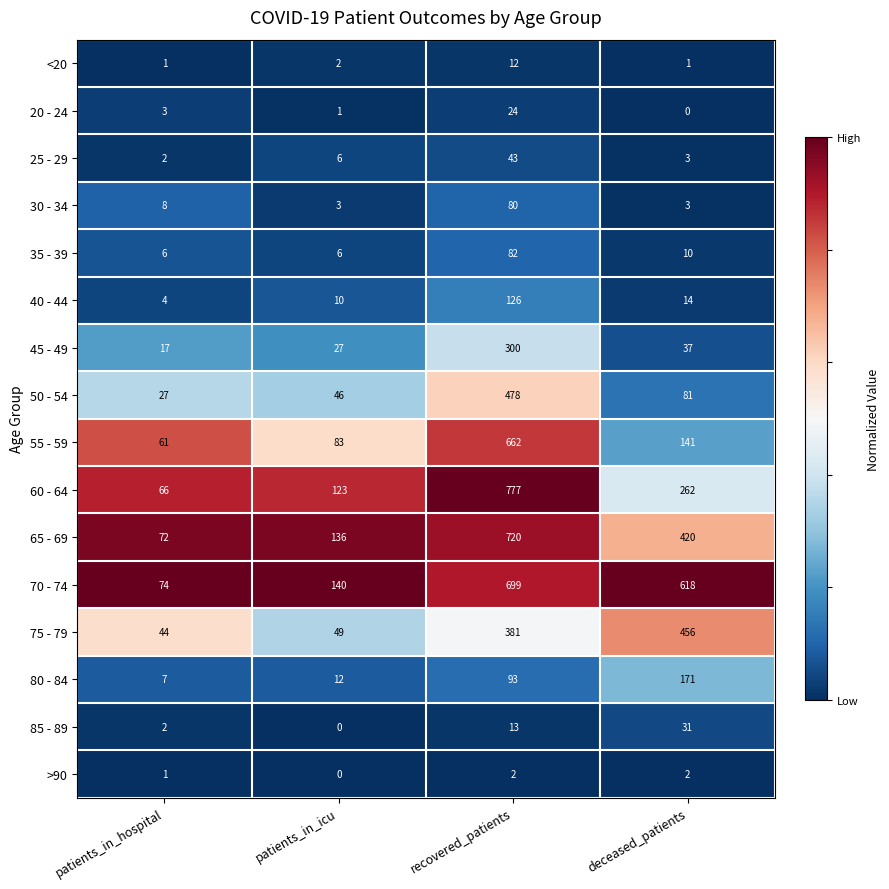

Rank the series by their maximum value, from lowest to highest.

>90, <20, 20 - 24, 85 - 89, 25 - 29, 30 - 34, 35 - 39, 40 - 44, 80 - 84, 45 - 49, 75 - 79, 50 - 54, 55 - 59, 70 - 74, 65 - 69, 60 - 64